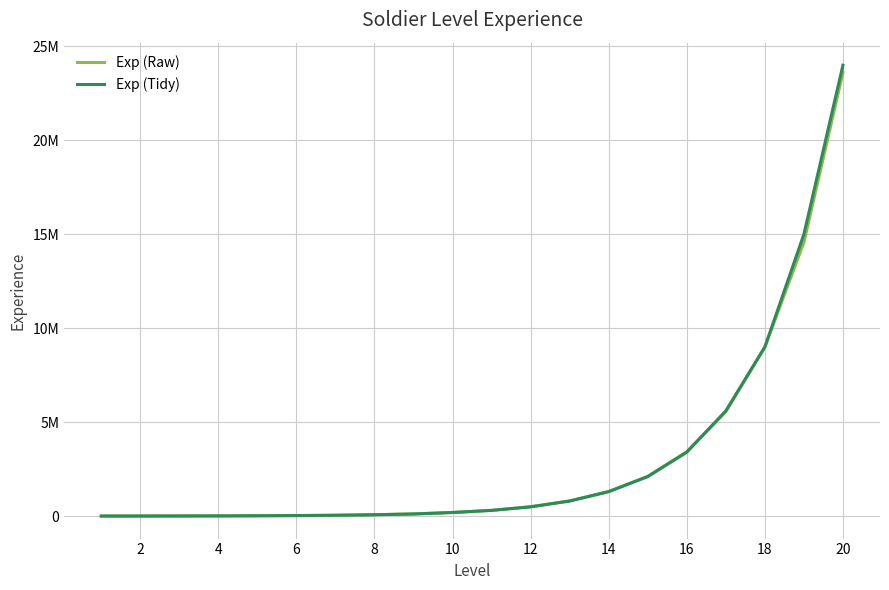

True or false: Exp (Tidy) and Exp (Raw) intersect in this chart.

True